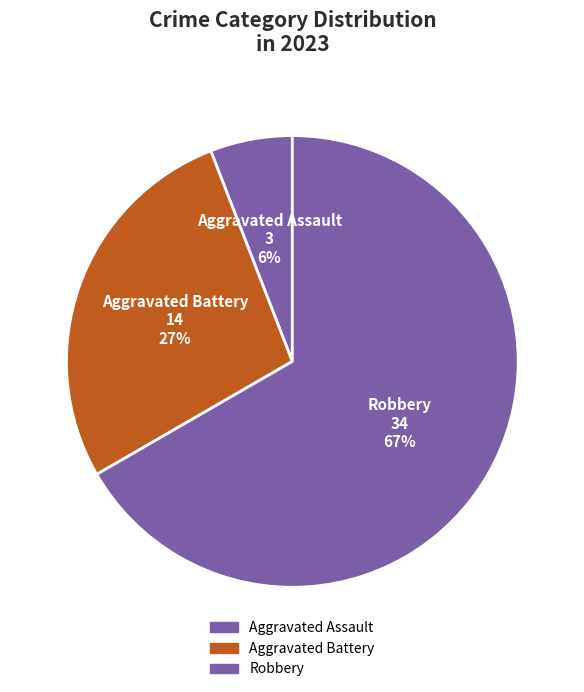

Is there any slice that represents more than half of the pie?

Yes